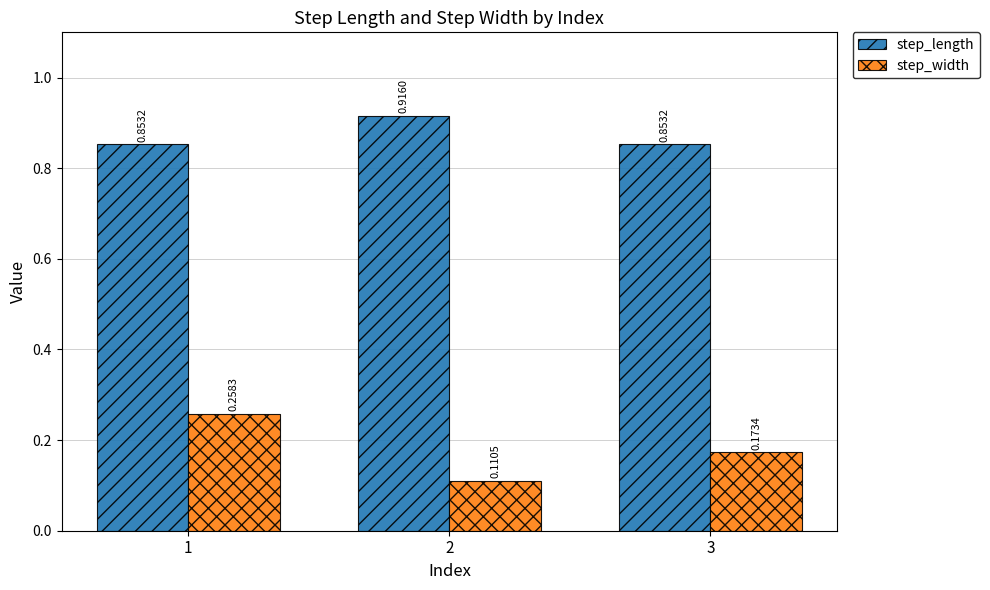

Does the chart contain any negative values?

No